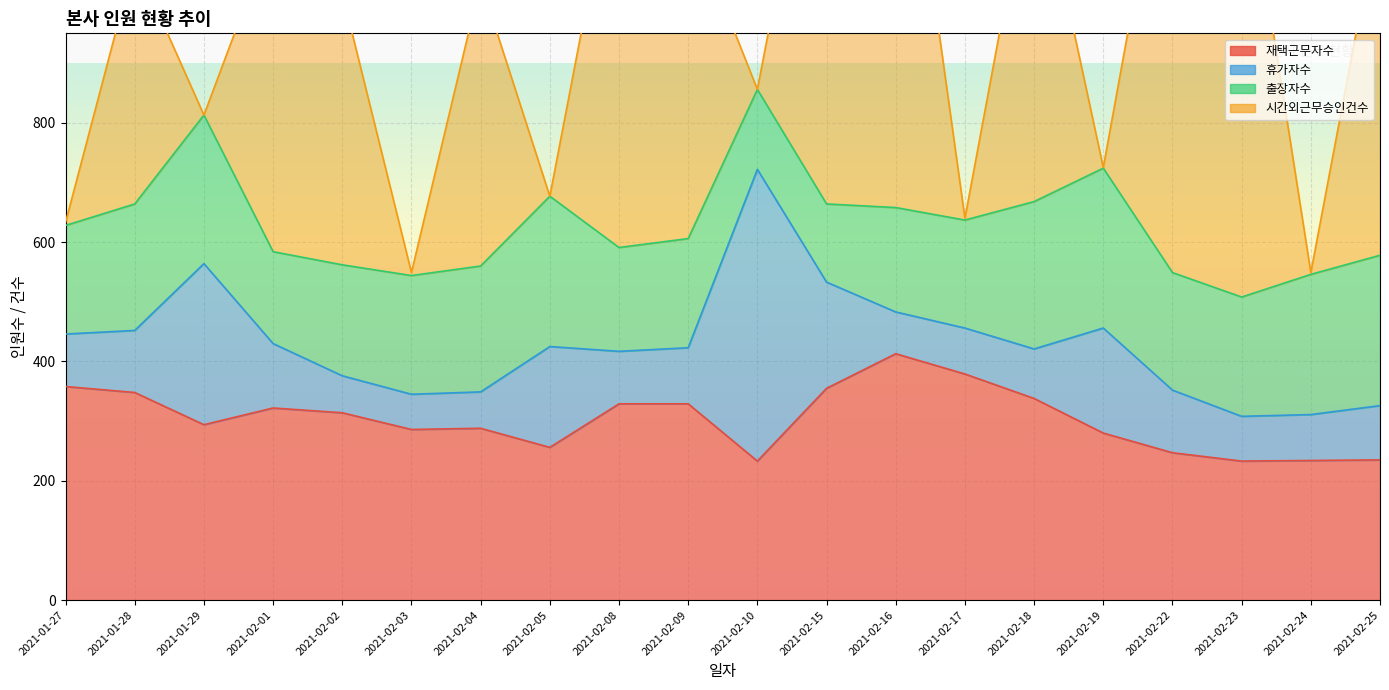

Count the number of data series in this chart.

4